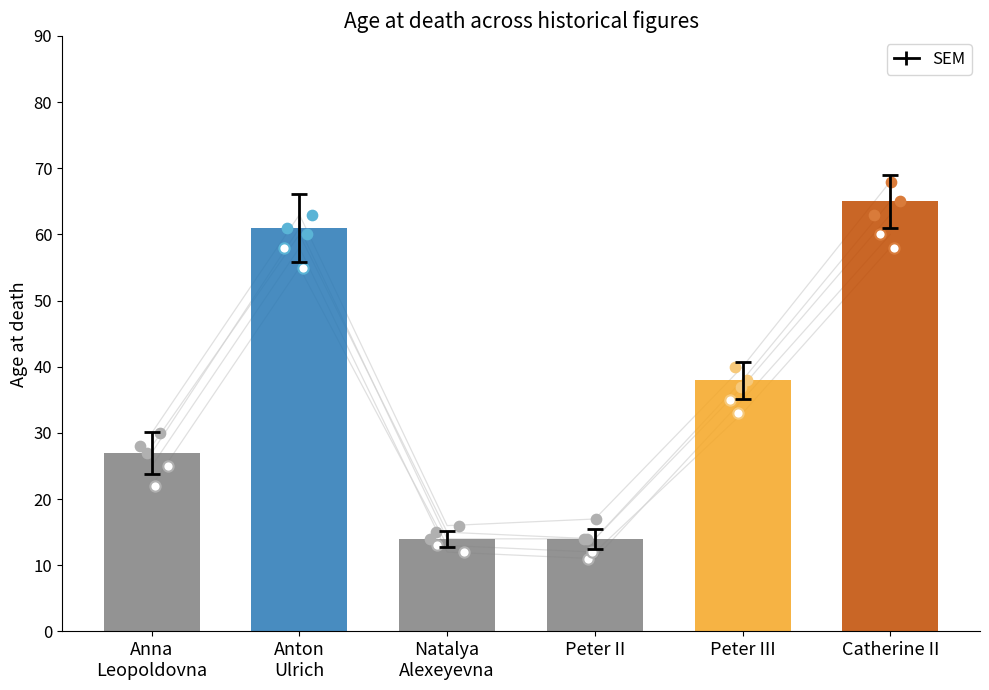

At how many categories does at least one series exceed 30?

3